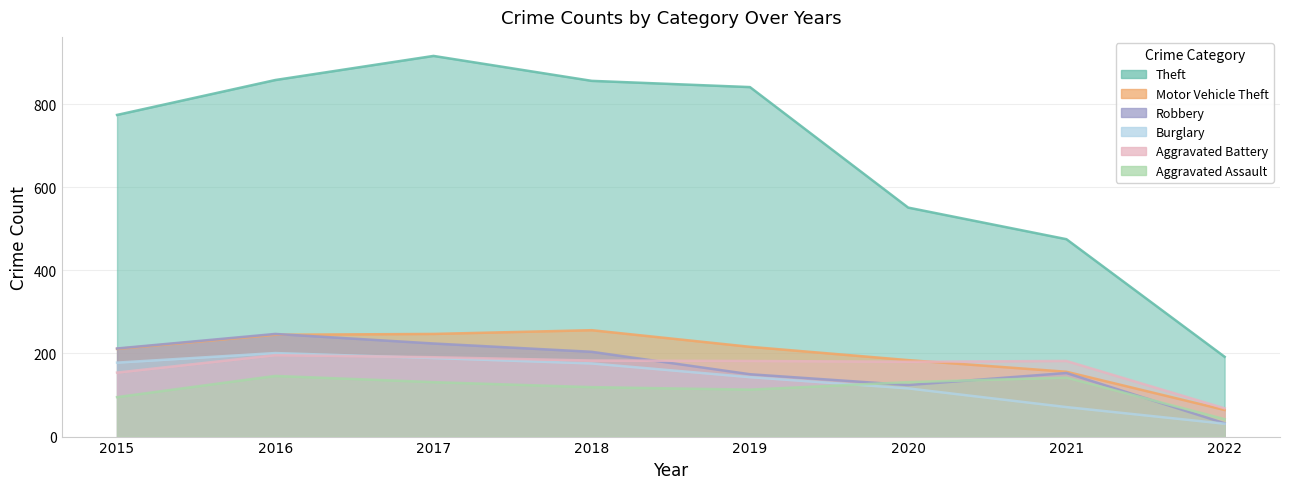

In Burglary, how many points are higher than both neighbors (excluding endpoints)?

1